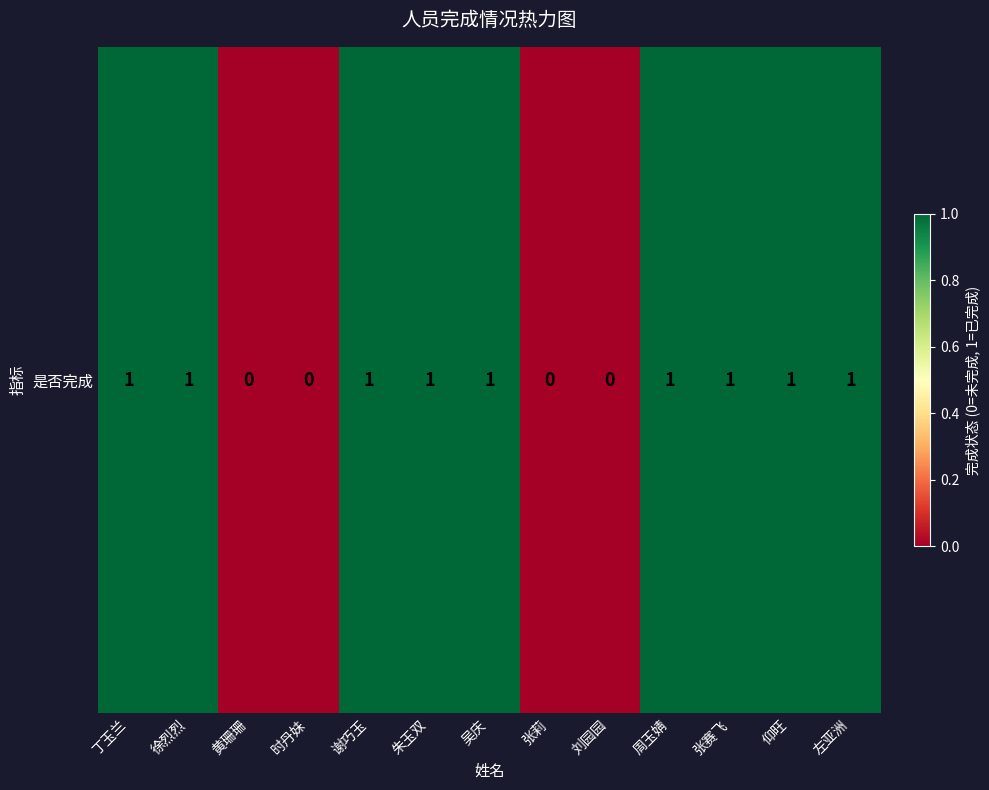

Reading right to left, extract all data points from this chart.

1	1	1	1	0	0	1	1	1	0	0	1	1